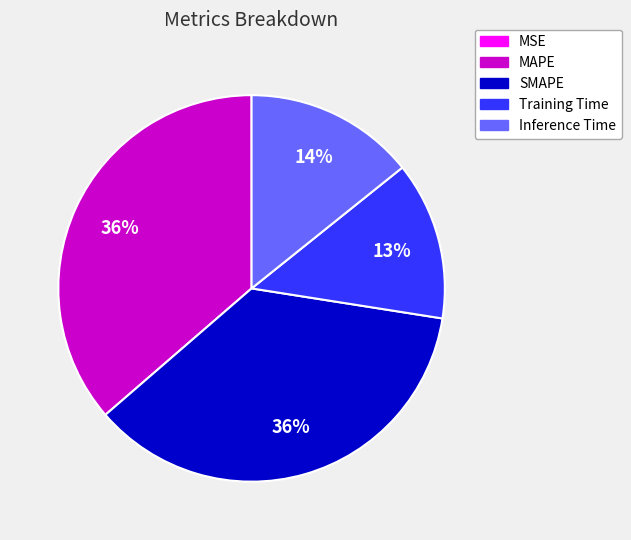

Is there any slice that represents more than half of the pie?

No